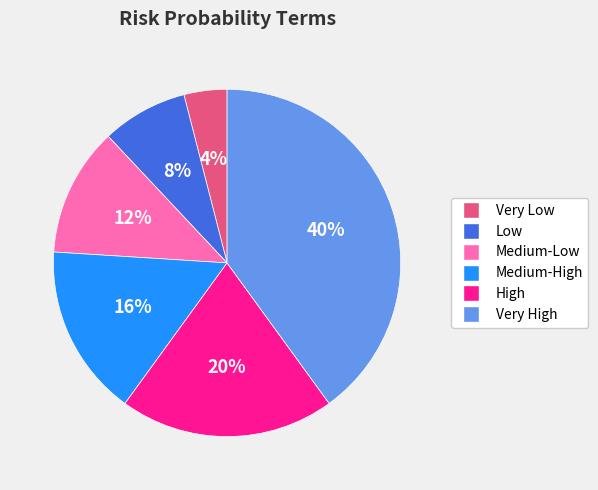

Rank the categories by value from highest to lowest.

Very High, High, Medium-High, Medium-Low, Low, Very Low